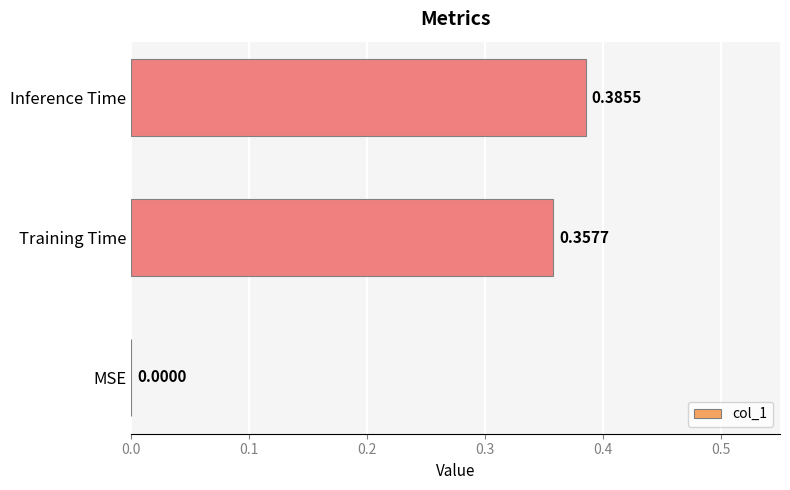

Which has a higher value, Training Time or Inference Time?

Inference Time